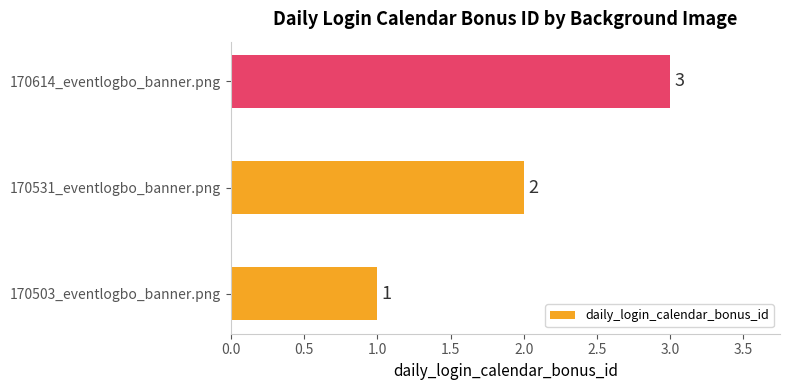

List the labels in order of value, largest first.

170614_eventlogbo_banner.png, 170531_eventlogbo_banner.png, 170503_eventlogbo_banner.png